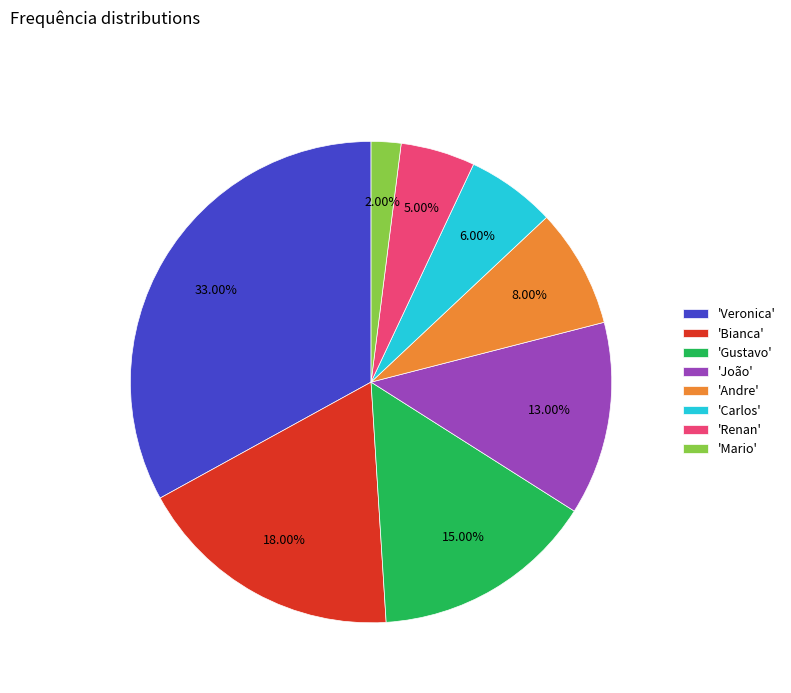

Which has a higher value, 'João' or 'Mario'?

'João'